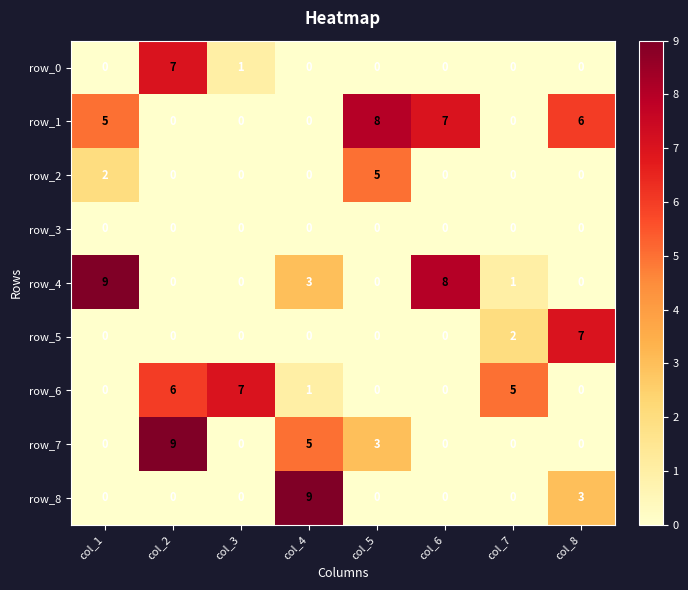

What is the spread (max minus min) of values at col_8?

7